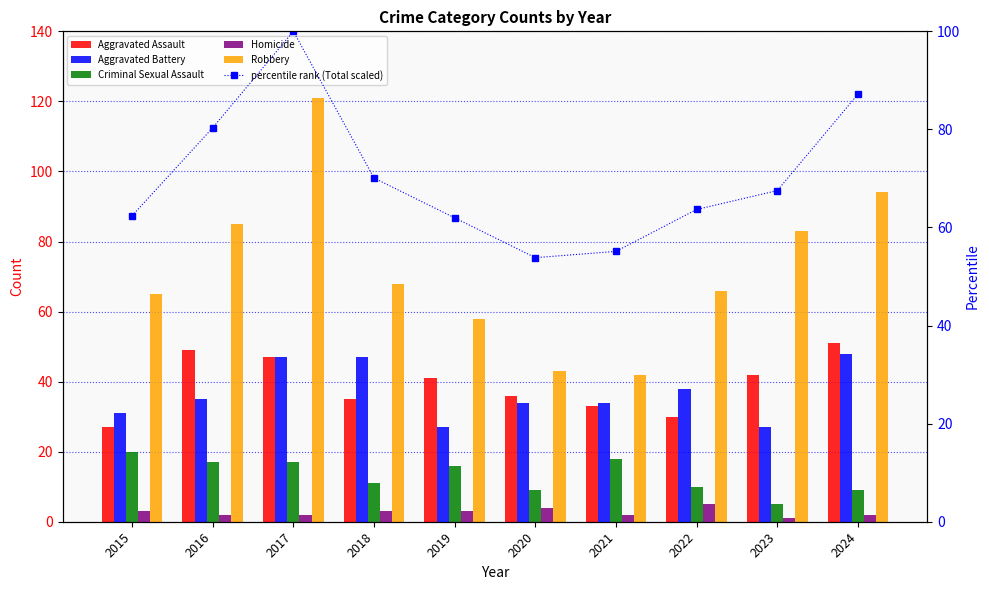

What is the difference between the highest and lowest values at 2018?

67.1